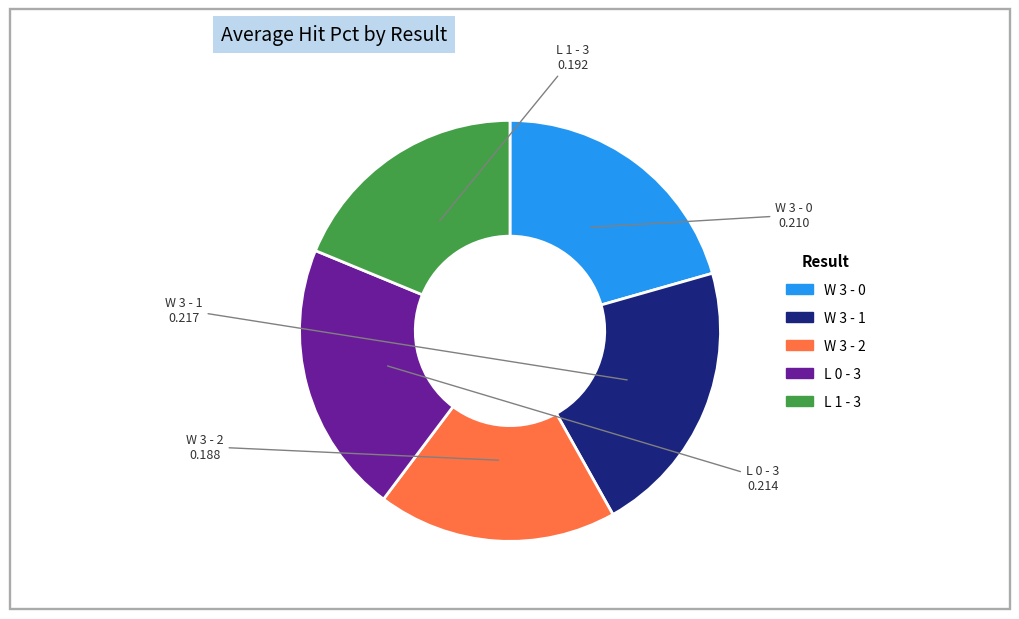

The L 1 - 3 slice represents 12% of the pie. True or false?

False